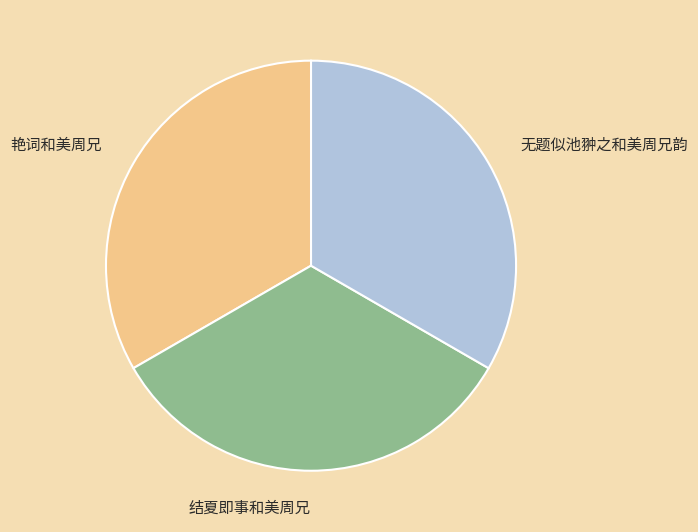

Is there a majority slice in this chart?

No